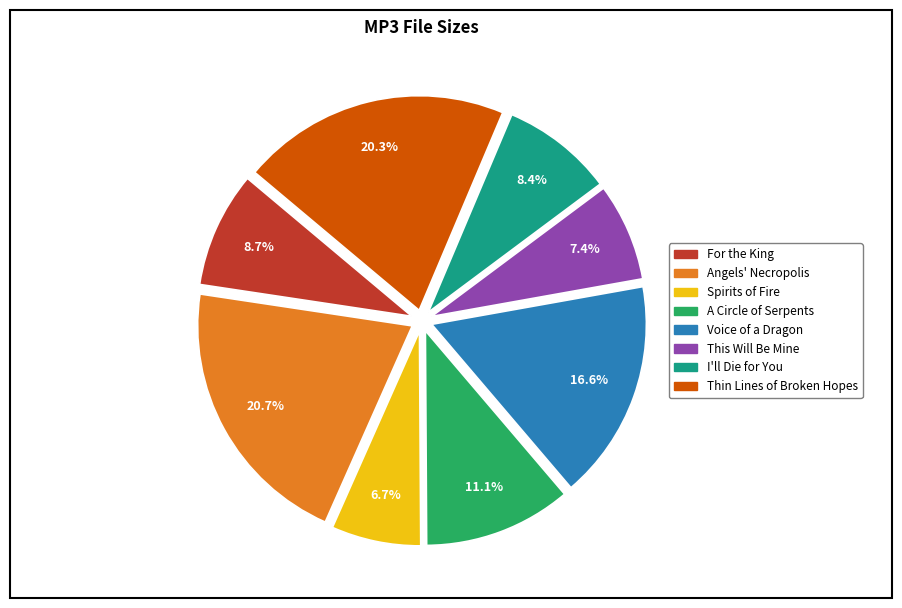

Is there any slice that represents more than half of the pie?

No